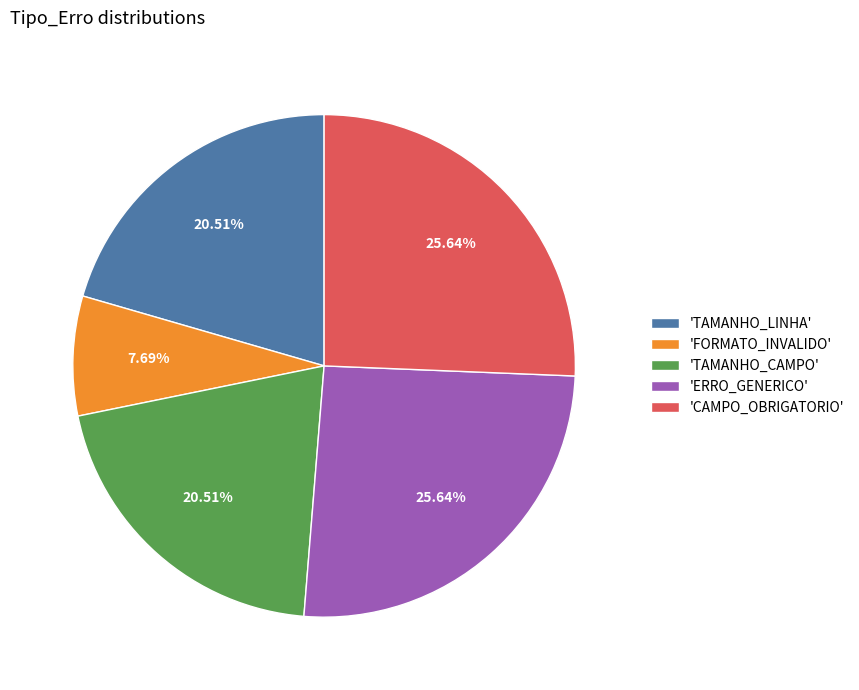

Do 'ERRO_GENERICO' and 'TAMANHO_CAMPO' together represent more than half of the pie?

No